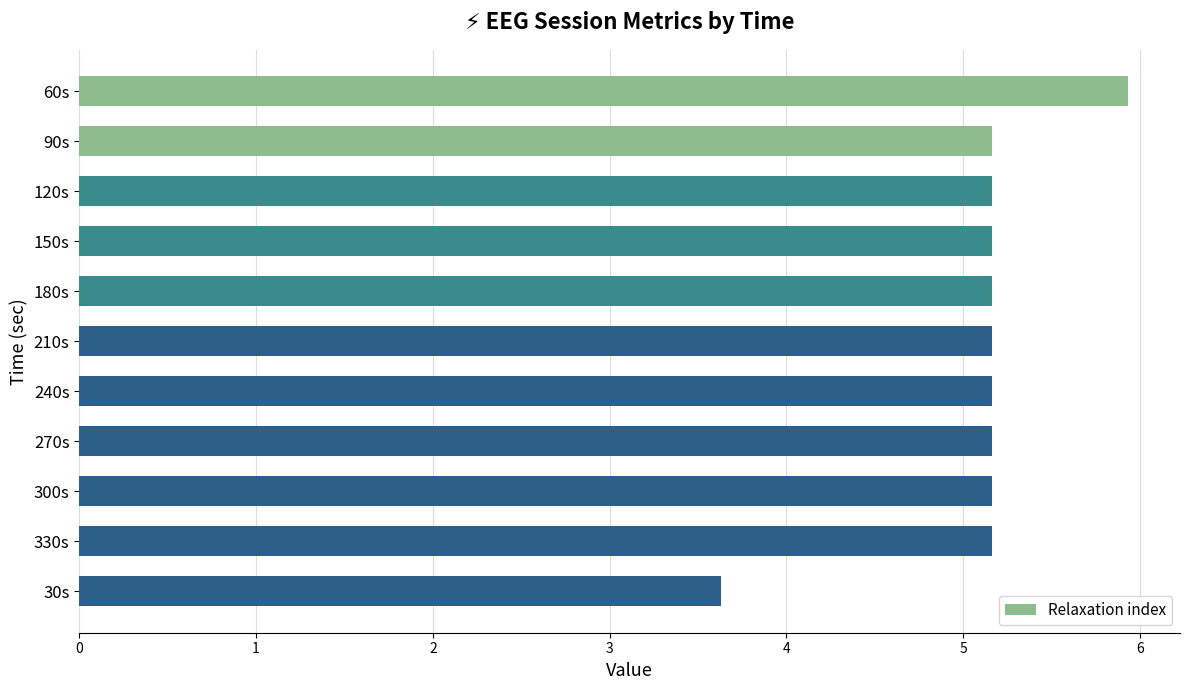

How many bars are there in total?

11